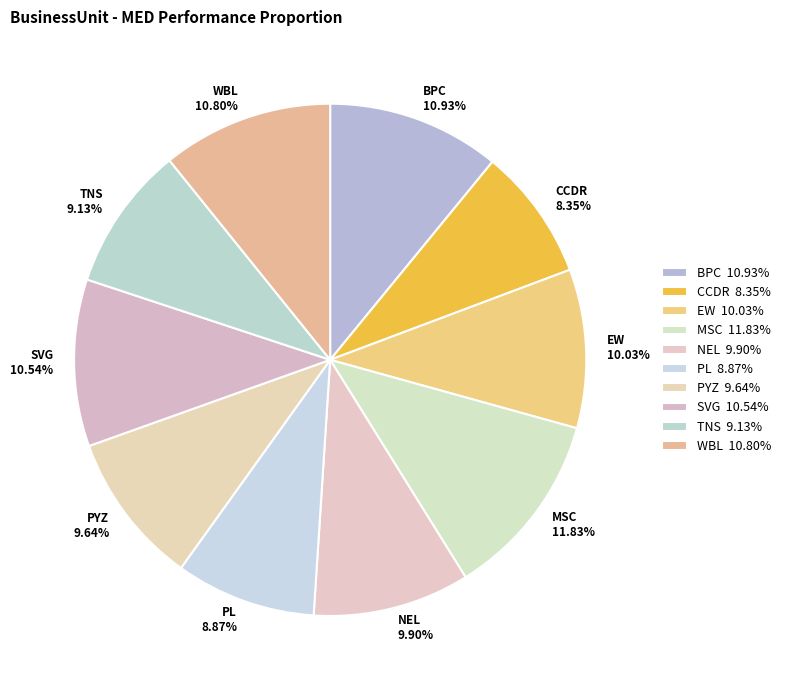

What is the ratio of the value at EW to the value at NEL?

1.0